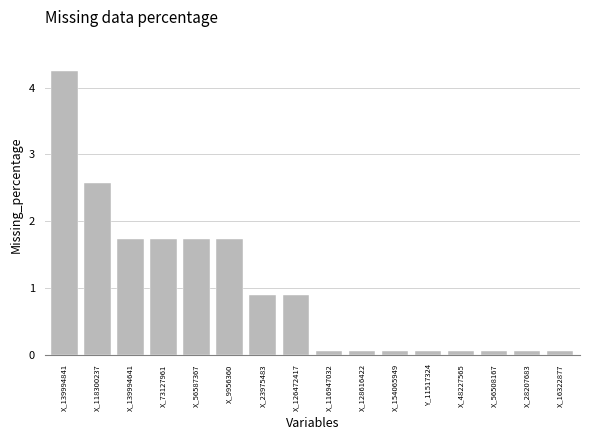

Is it true that the value at X_139994841 is 6.8?

False